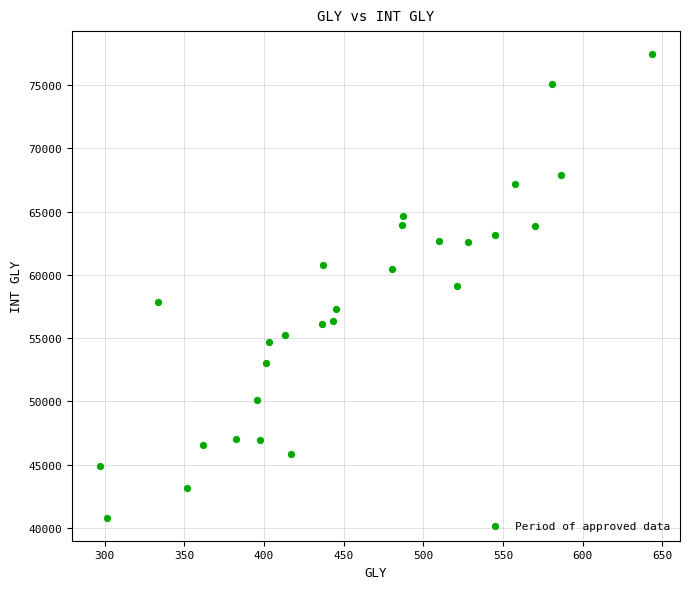

What is the range of Y values (max minus min)?

36620